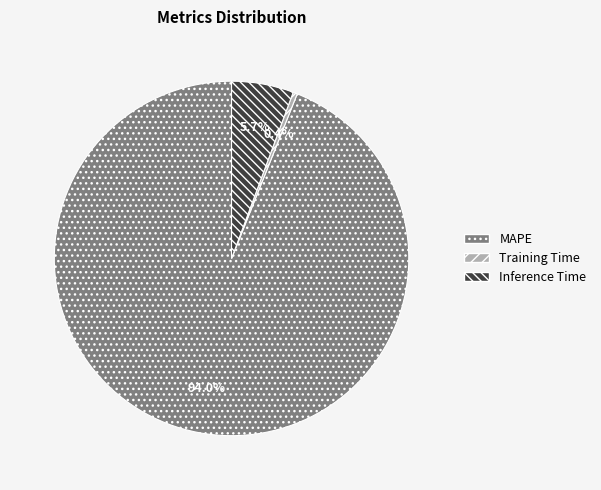

Combined, what portion of the pie is Training Time and MAPE?

94.3%